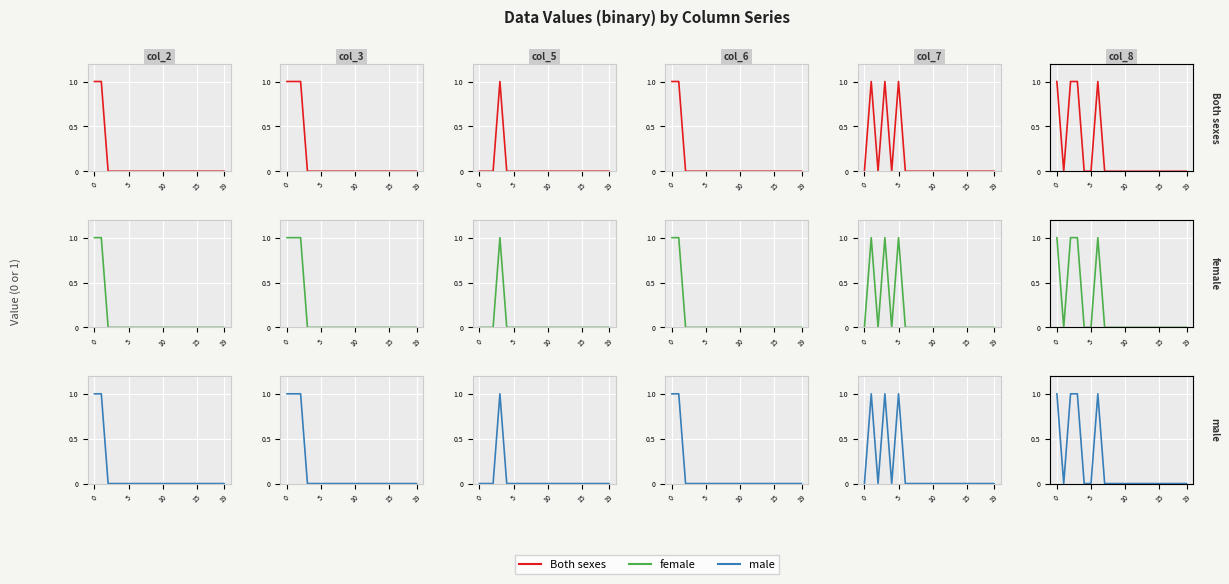

What are all the series names shown in the legend?

Both sexes, female, male